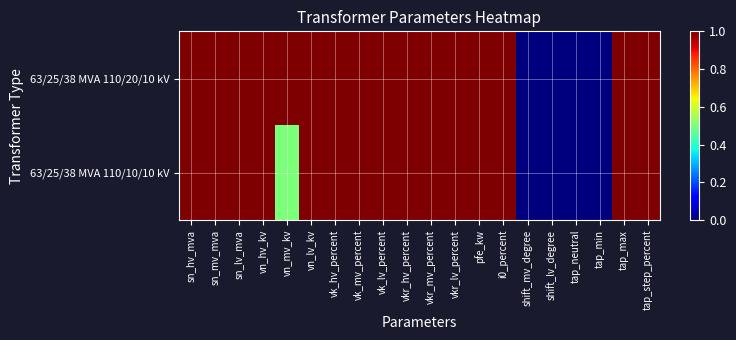

What is the total value across all series at sn_mv_mva?

2.0